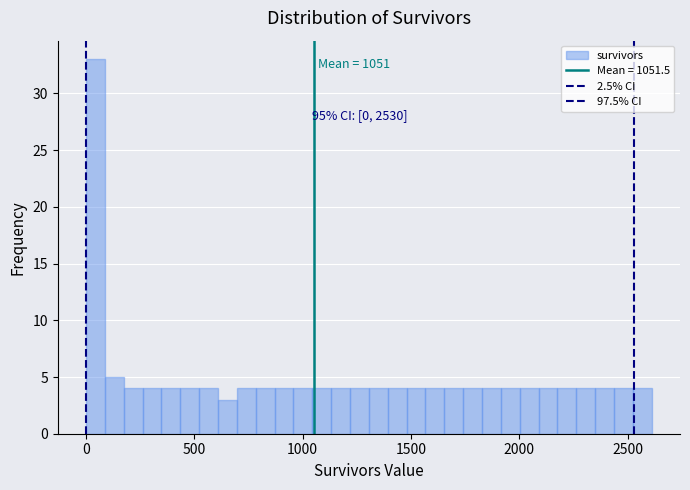

Around what value on the x-axis is the tallest bar? Give the approximate position of its centre, as read against the axis.

50